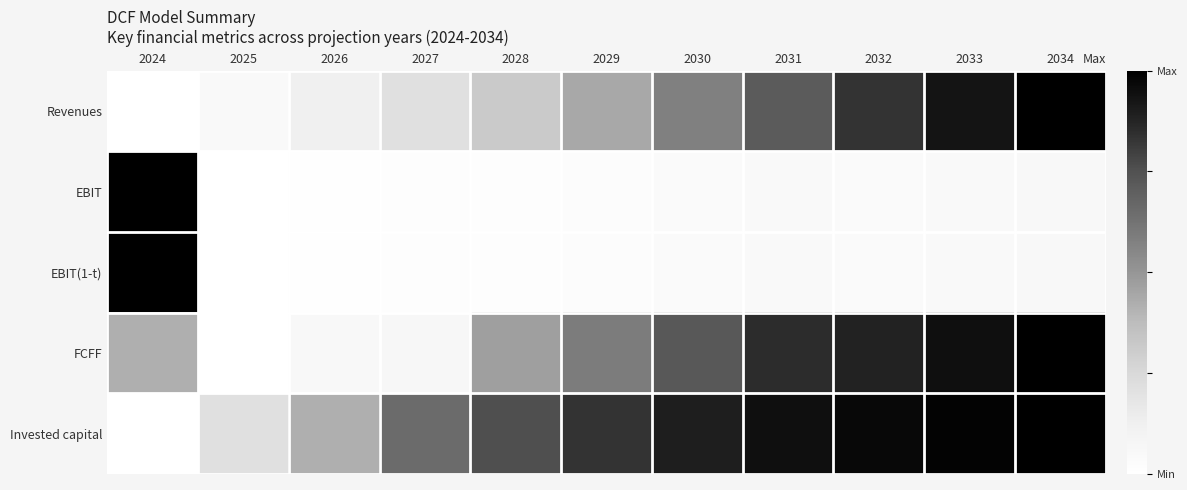

Reading right to left, what are all the values shown in this chart?

Revenues: 2034=1.0	2033=0.9	2032=0.8	2031=0.7	2030=0.6	2029=0.4	2028=0.3	2027=0.2	2026=0.1	2025=0.1	2024=0.0
EBIT: 2034=0.1	2033=0.0	2032=0.0	2031=0.0	2030=0.0	2029=0.0	2028=0.0	2027=0.0	2026=0.0	2025=0.0	2024=1.0
EBIT(1-t): 2034=0.1	2033=0.0	2032=0.0	2031=0.0	2030=0.0	2029=0.0	2028=0.0	2027=0.0	2026=0.0	2025=0.0	2024=1.0
FCFF: 2034=1.0	2033=0.9	2032=0.9	2031=0.9	2030=0.7	2029=0.6	2028=0.5	2027=0.1	2026=0.1	2025=0.0	2024=0.4
Invested capital: 2034=1.0	2033=1.0	2032=1.0	2031=0.9	2030=0.9	2029=0.8	2028=0.8	2027=0.7	2026=0.4	2025=0.2	2024=0.0